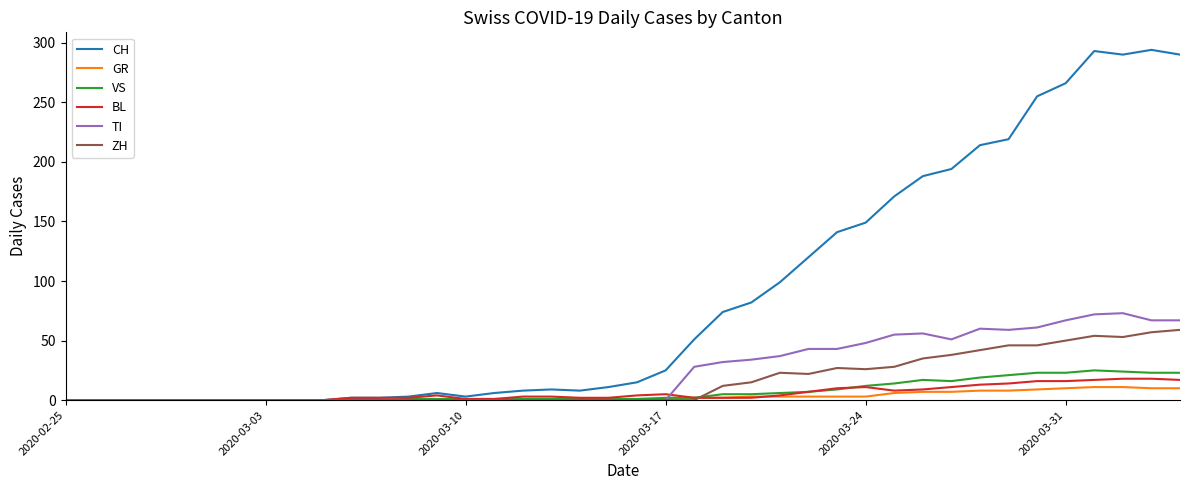

What is the greatest value displayed?

294